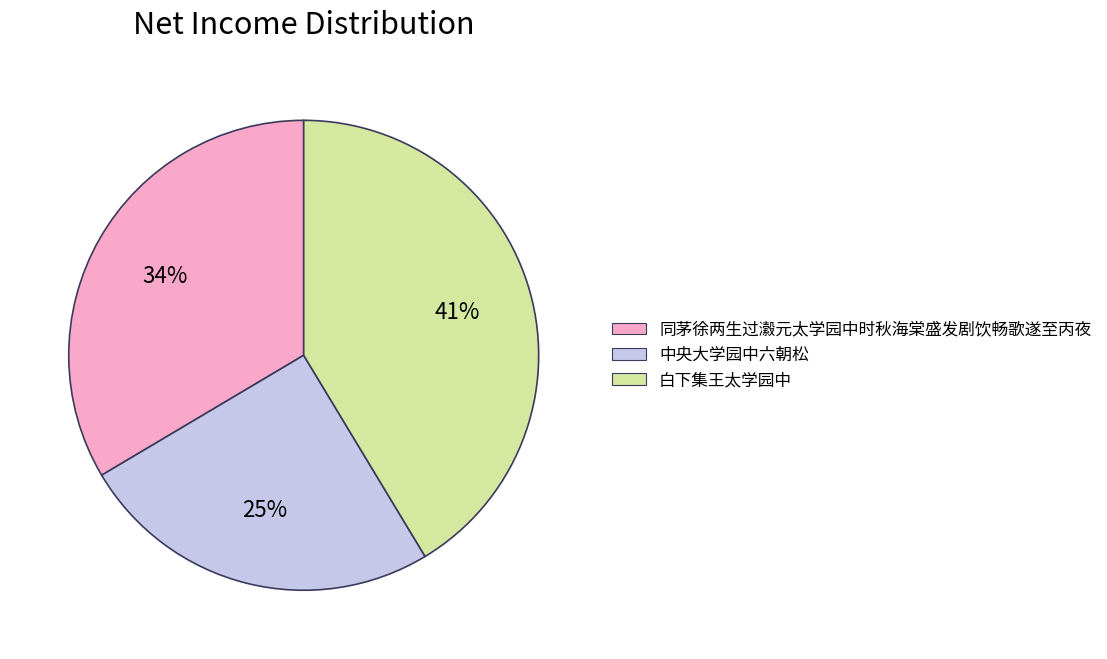

Which category has the biggest portion of the pie?

白下集王太学园中